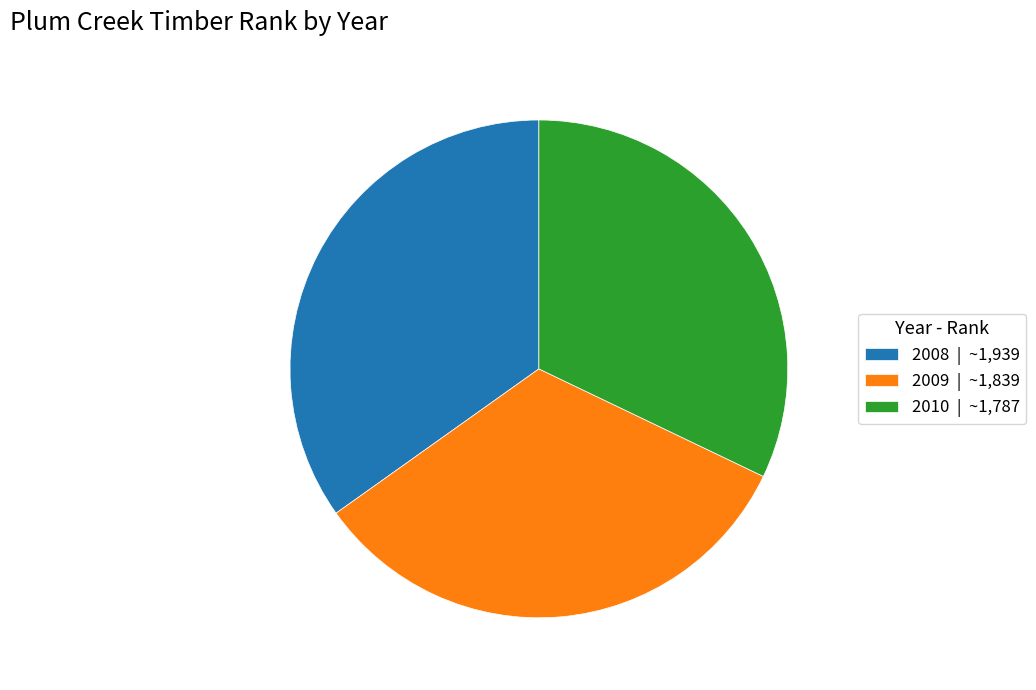

Combined, do 2010 | ~1,787 and 2009 | ~1,839 account for over 50%?

Yes